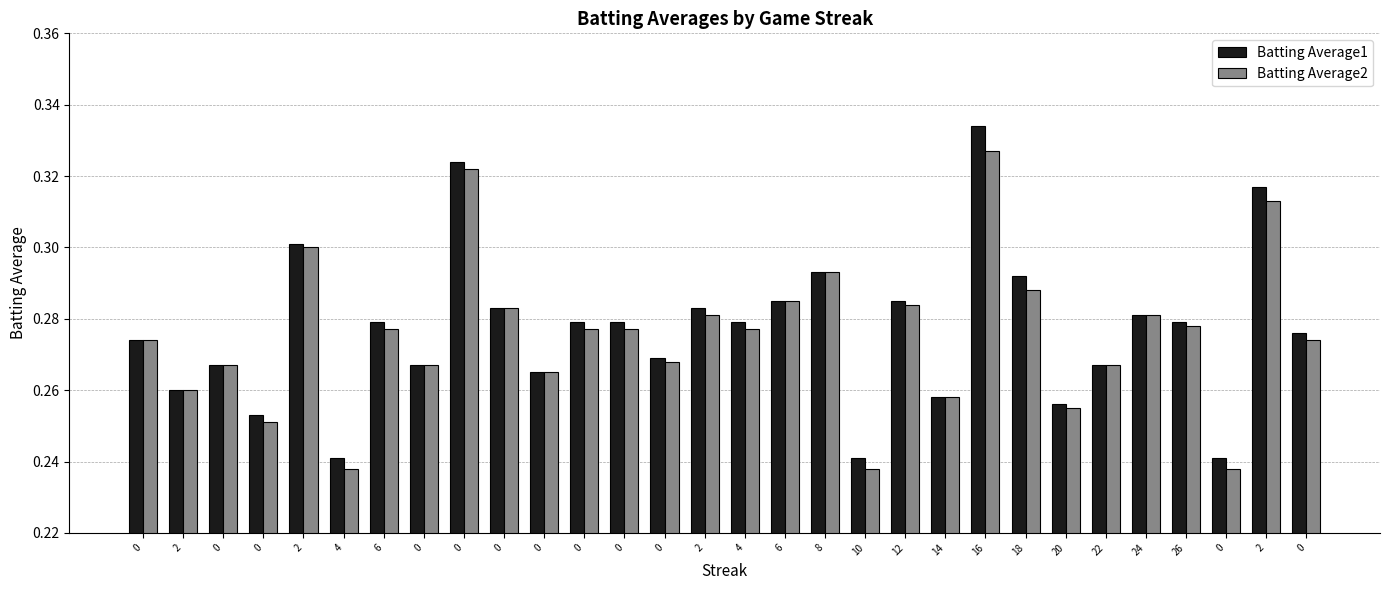

Reading left to right, extract all data points from this chart.

Batting Average1: 0.3	0.3	0.3	0.3	0.3	0.2	0.3	0.3	0.3	0.3	0.3	0.3	0.3	0.3	0.3	0.3	0.3	0.3	0.2	0.3	0.3	0.3	0.3	0.3	0.3	0.3	0.3	0.2	0.3	0.3
Batting Average2: 0.3	0.3	0.3	0.3	0.3	0.2	0.3	0.3	0.3	0.3	0.3	0.3	0.3	0.3	0.3	0.3	0.3	0.3	0.2	0.3	0.3	0.3	0.3	0.3	0.3	0.3	0.3	0.2	0.3	0.3